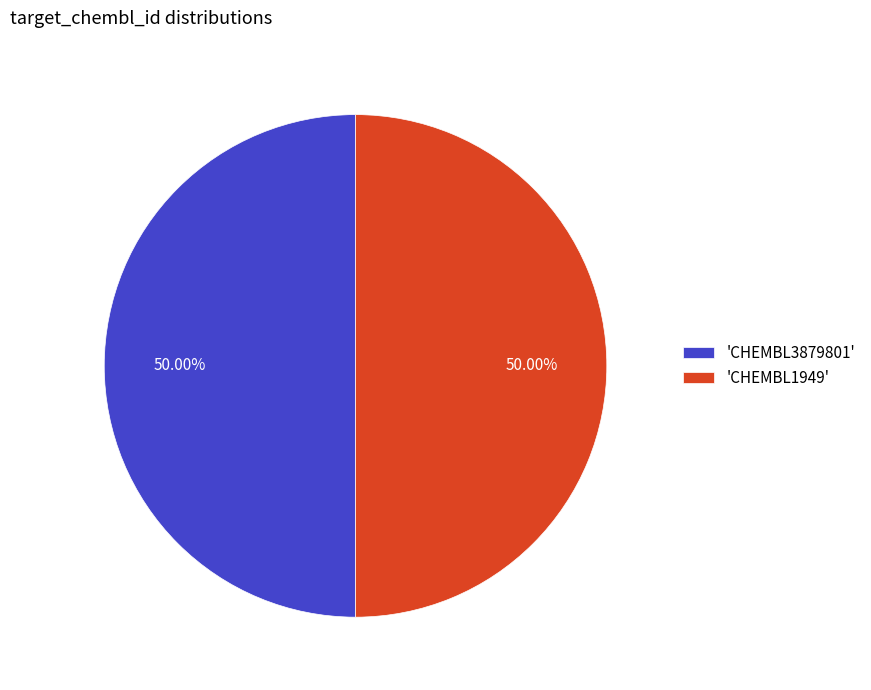

Approximately how many times larger is the value at 'CHEMBL1949' compared to 'CHEMBL3879801'?

1.0